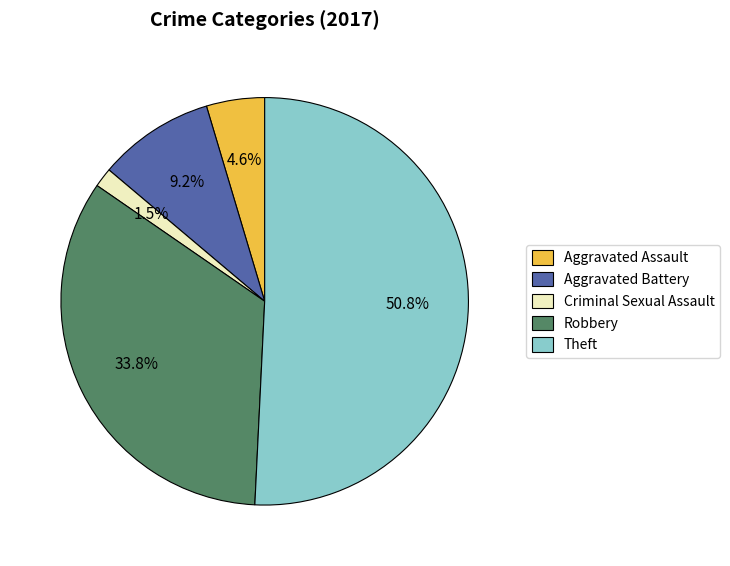

Rank the categories by value from highest to lowest.

Theft, Robbery, Aggravated Battery, Aggravated Assault, Criminal Sexual Assault